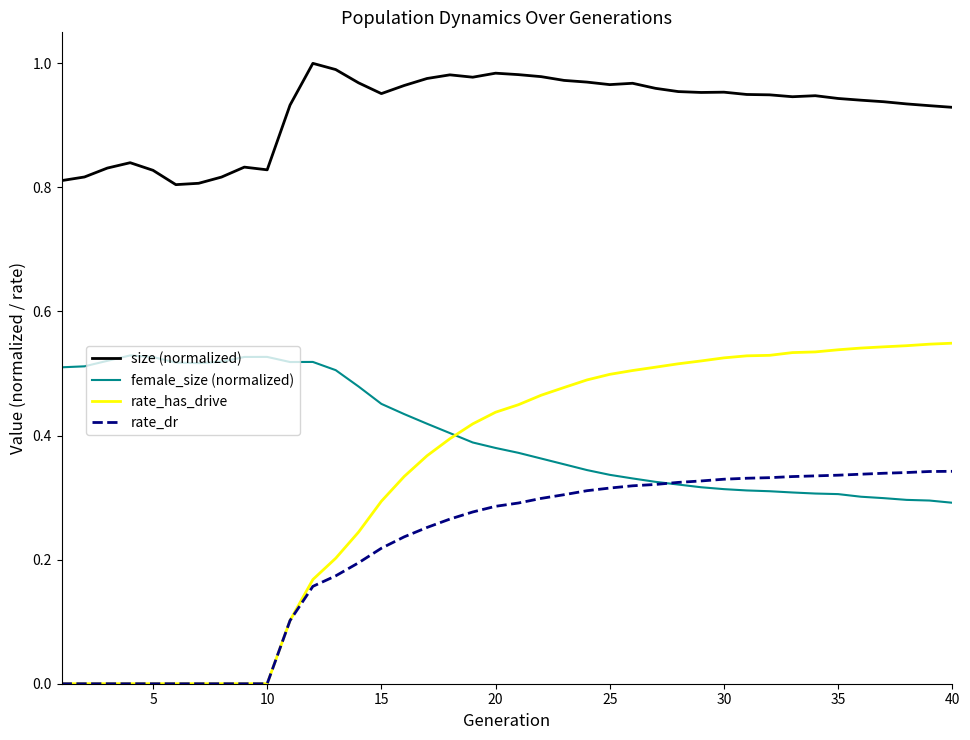

Which series has the largest range (max minus min)?

rate_has_drive